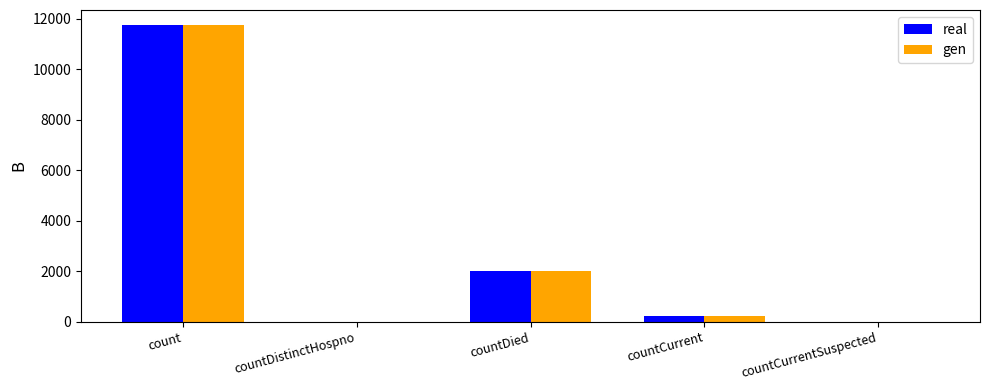

True or false: gen has a value of 19537 at count.

False